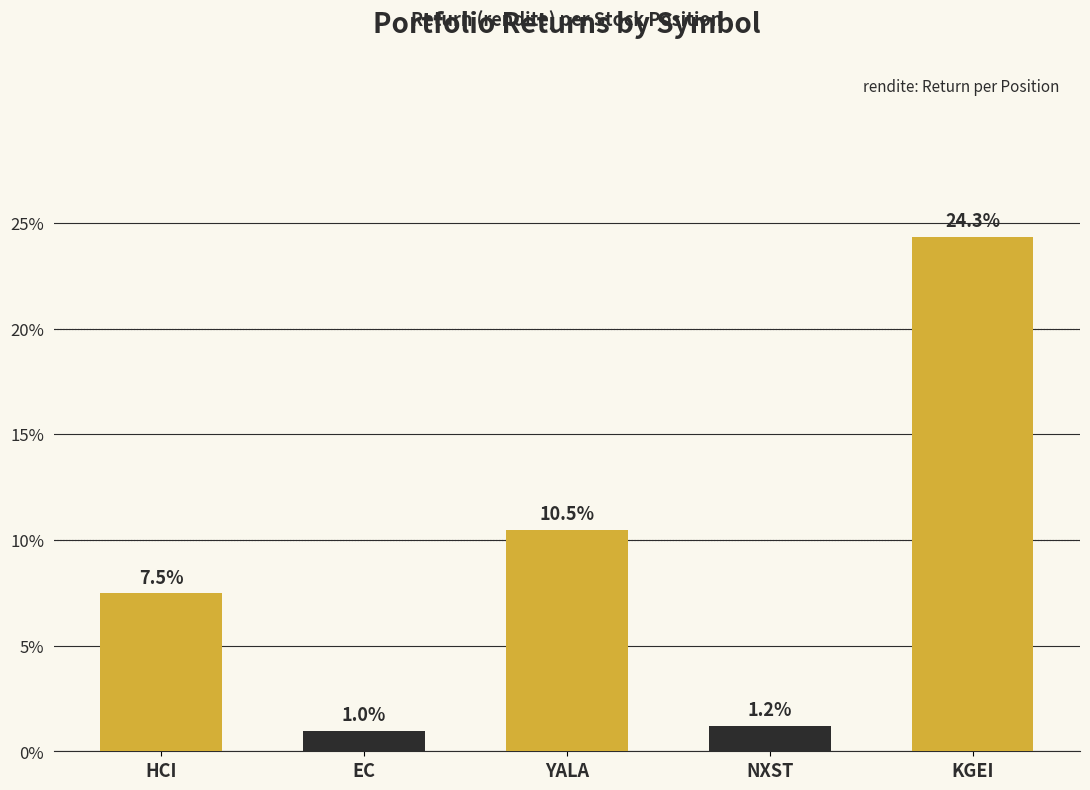

Does the chart contain any negative values?

No